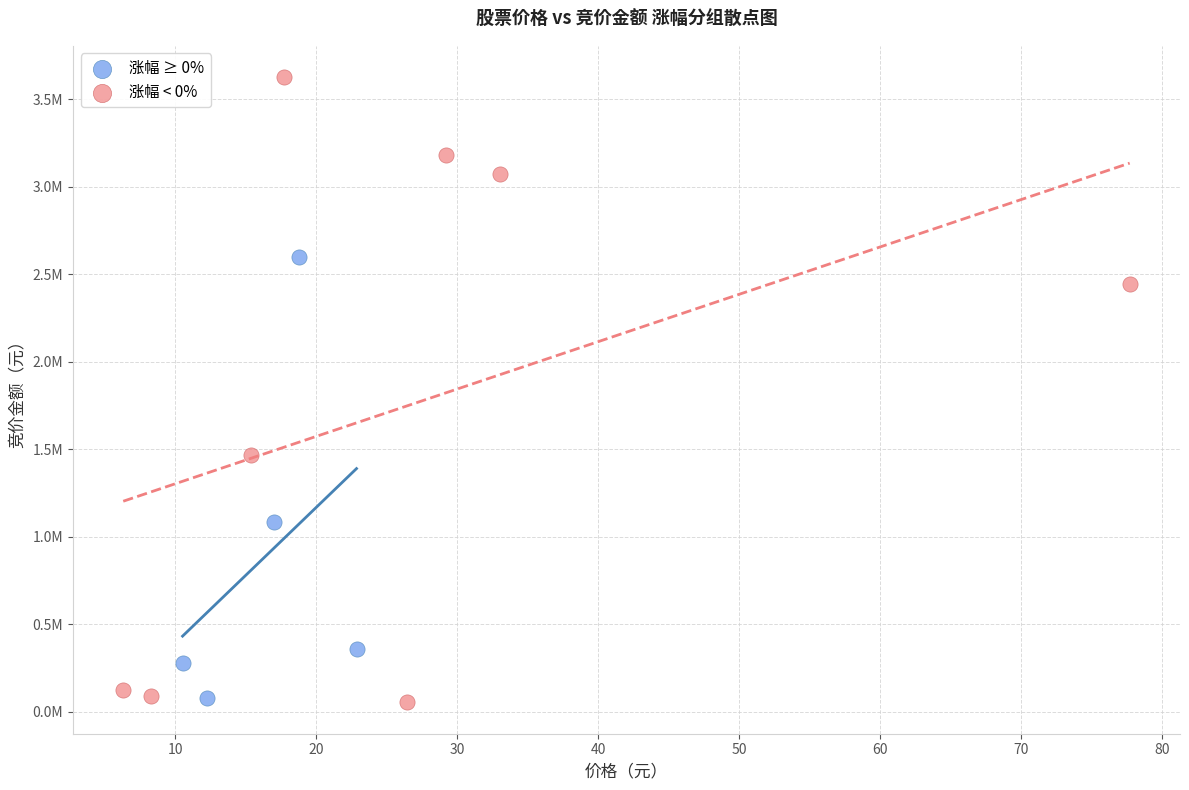

What are all the series names shown in the legend?

涨幅 ≥ 0%, 涨幅 < 0%